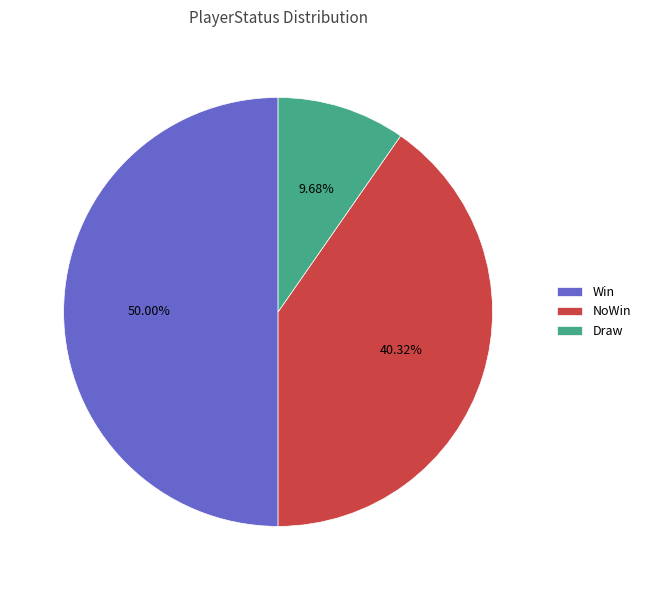

To the nearest percent, what percentage of the pie is Draw?

10%